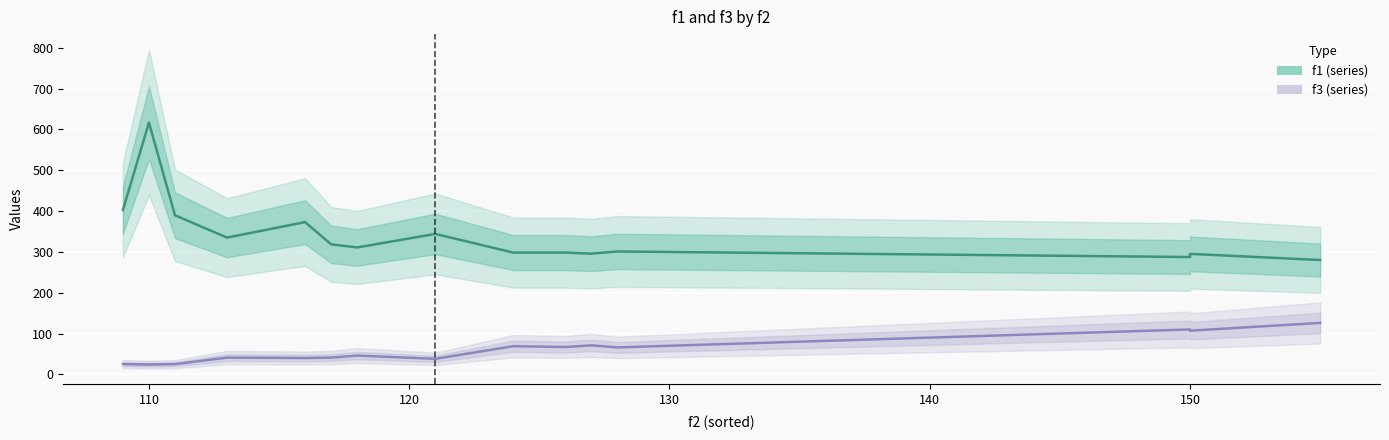

What are all the series names shown in the legend?

f3, f1